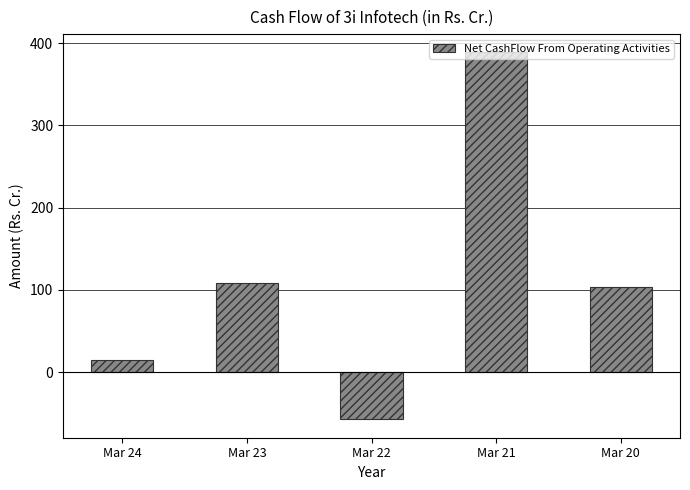

List the labels in order of value, largest first.

Mar 21, Mar 23, Mar 20, Mar 24, Mar 22